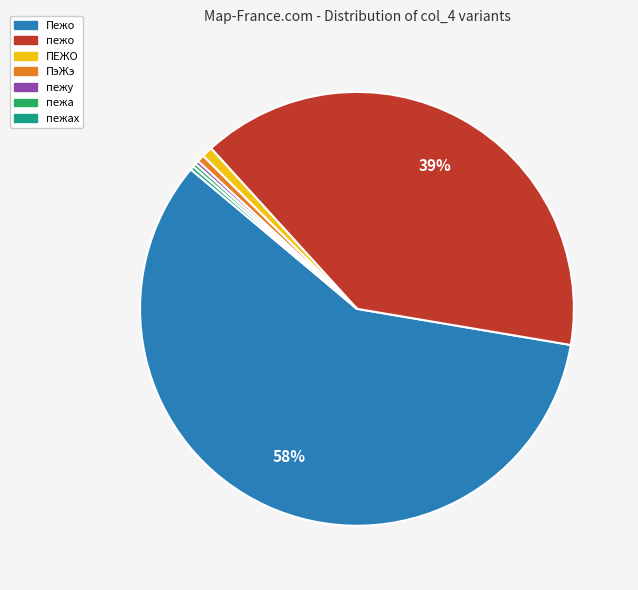

To the nearest percent, what is the average slice percentage?

14%